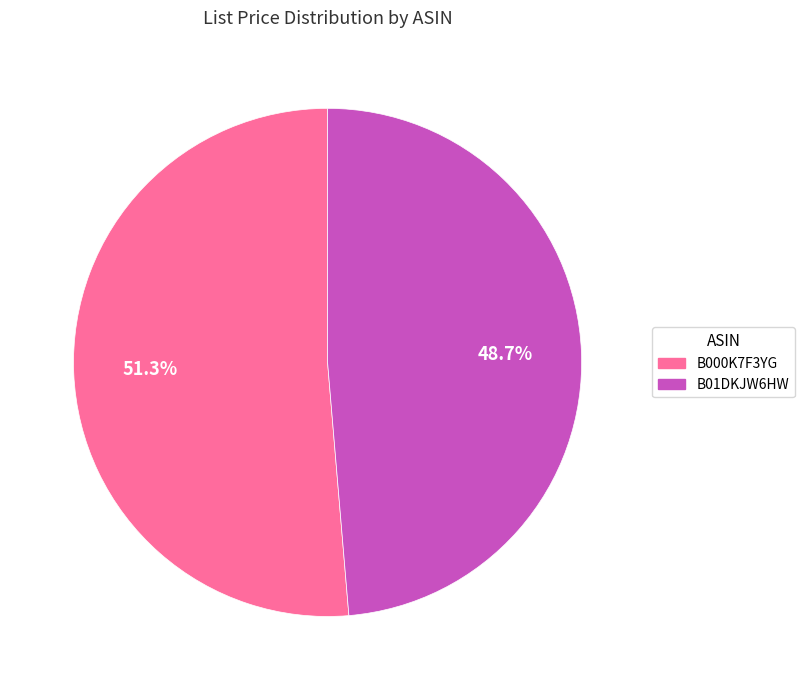

The B000K7F3YG slice represents 38% of the pie. True or false?

False